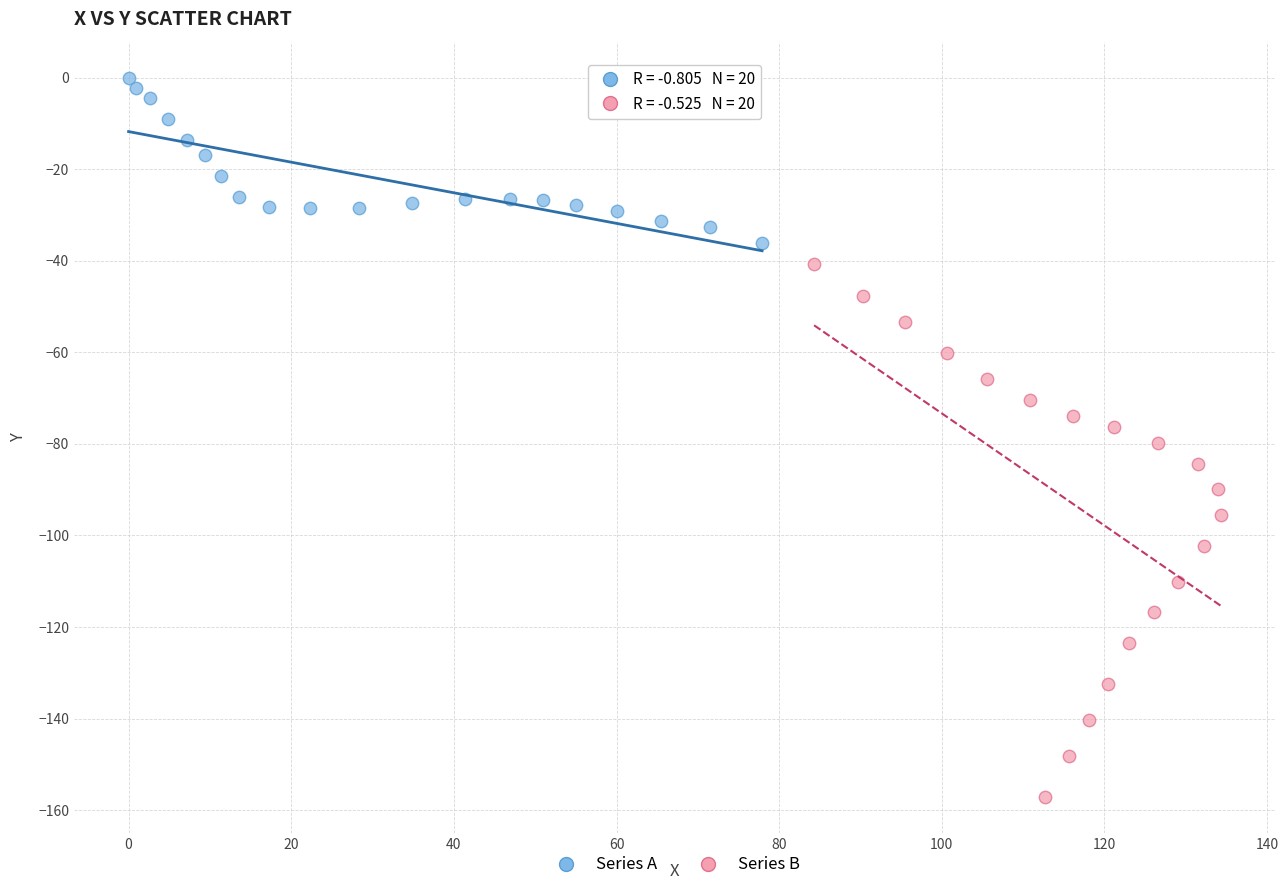

Which series has the widest spread of Y values?

Series B